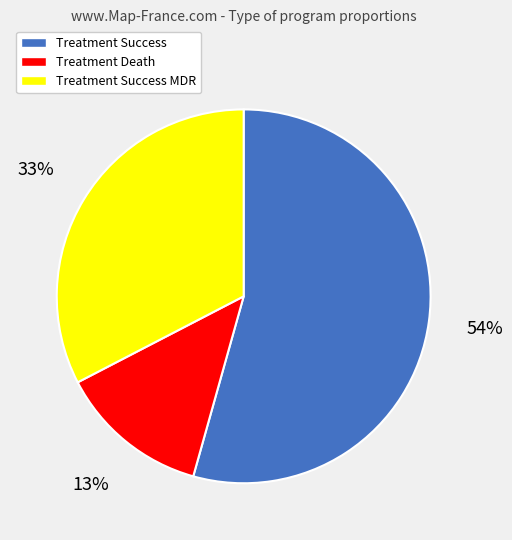

To the nearest percent, what is the difference between the largest and smallest slice percentages?

41%